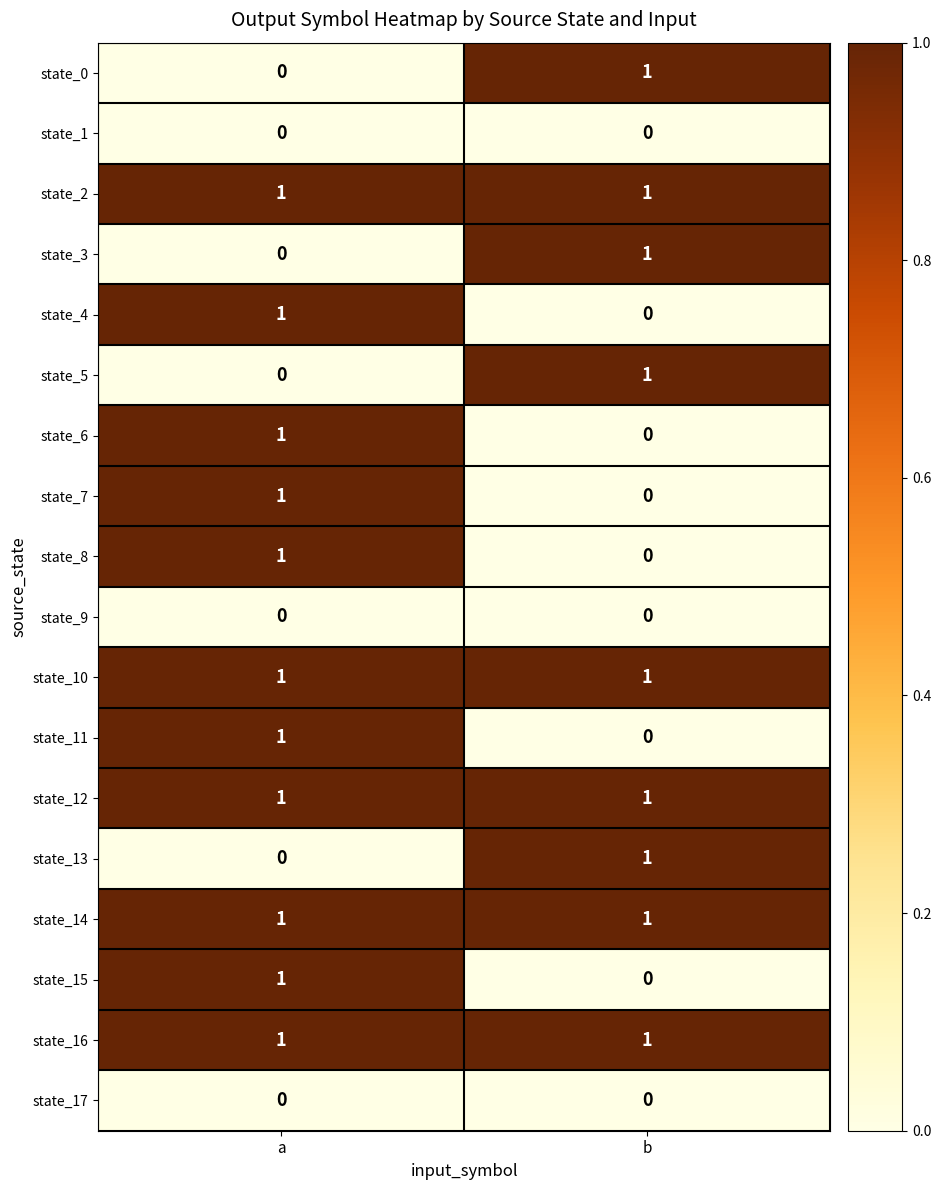

Rank the categories by state_0 value from highest to lowest.

b, a